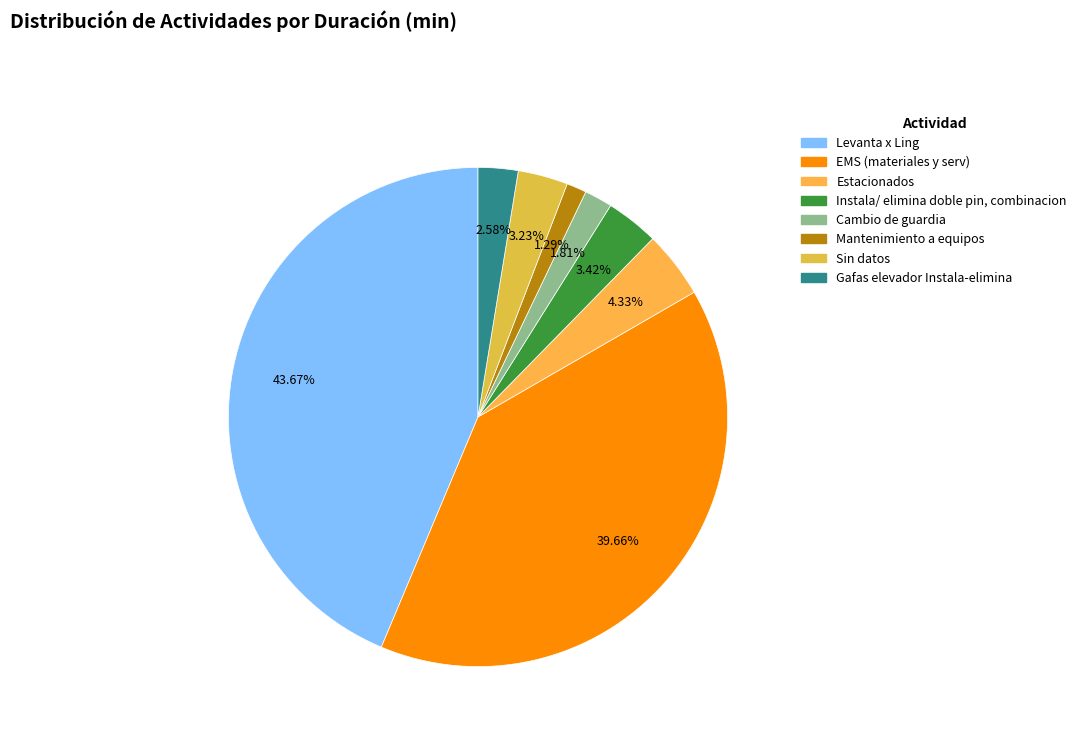

Rank the categories by value from lowest to highest.

Mantenimiento a equipos, Cambio de guardia, Gafas elevador Instala-elimina, Sin datos, Instala/ elimina doble pin, combinacion, Estacionados, EMS (materiales y serv), Levanta x Ling